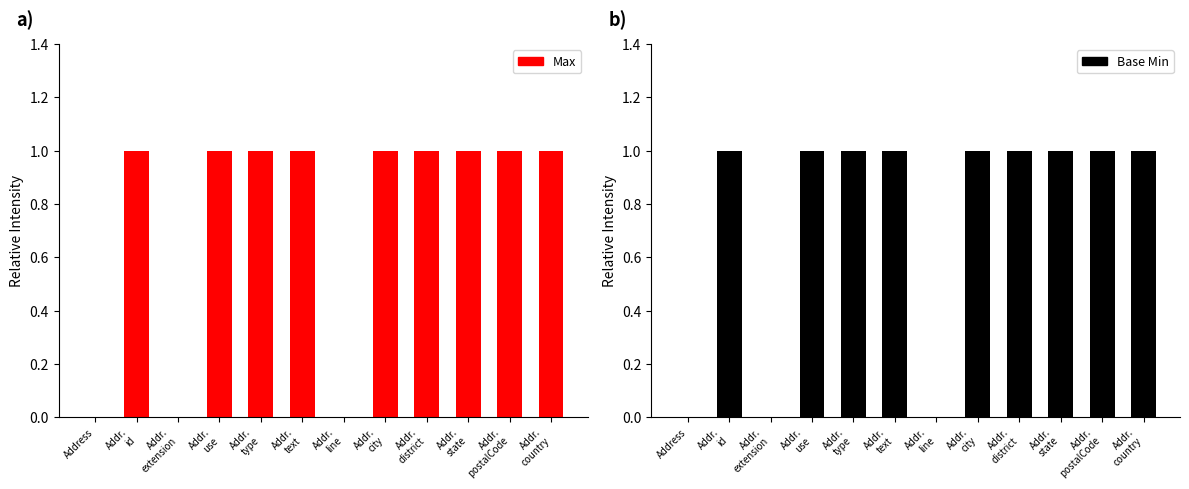

At which label is Base Min closest to 0?

Address